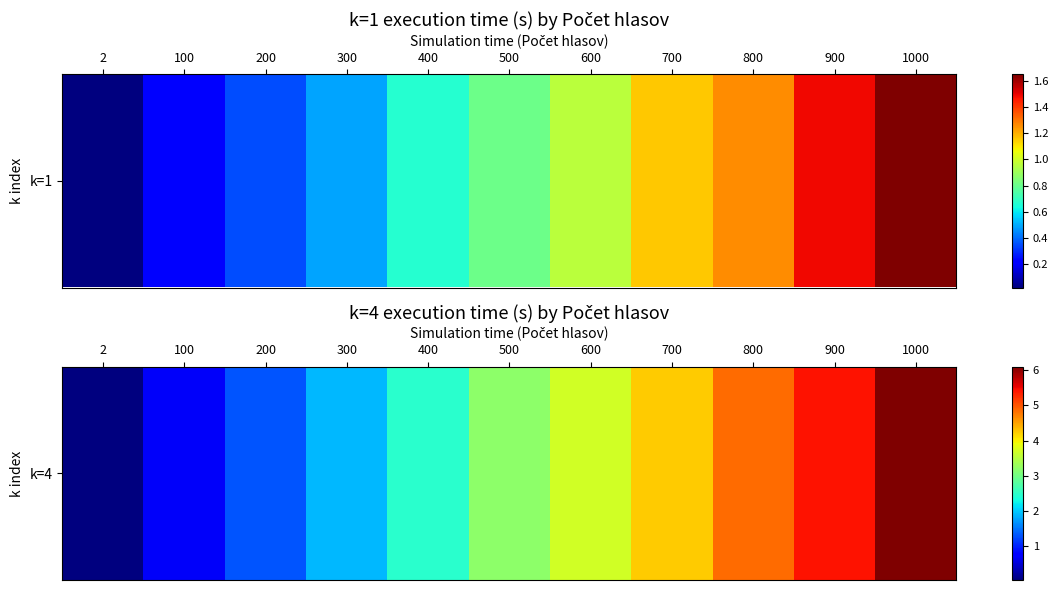

The value at 1000 is 6.1. True or false?

True